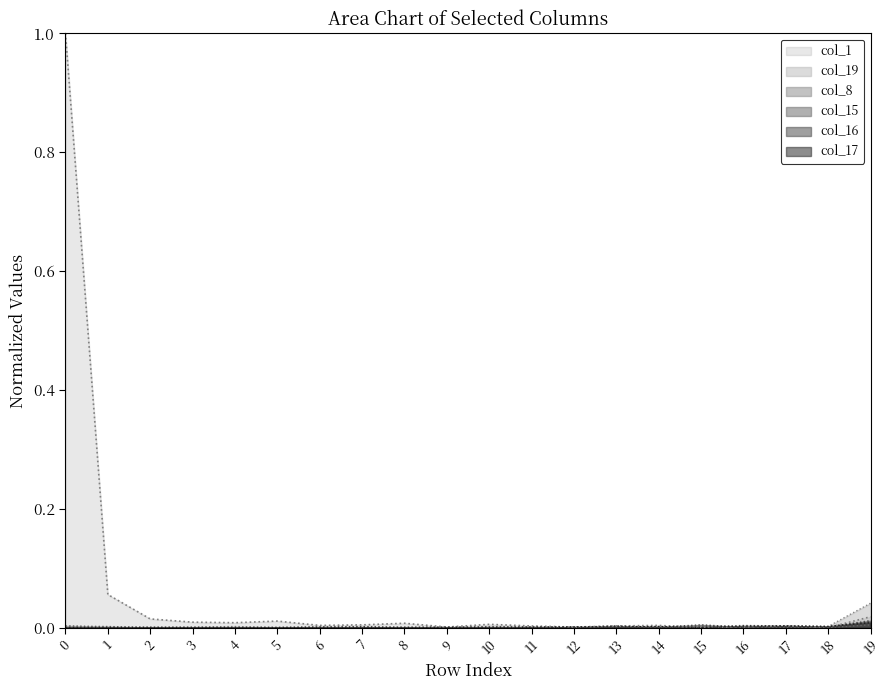

Between 0 and 6, which series saw the biggest shift?

col_1